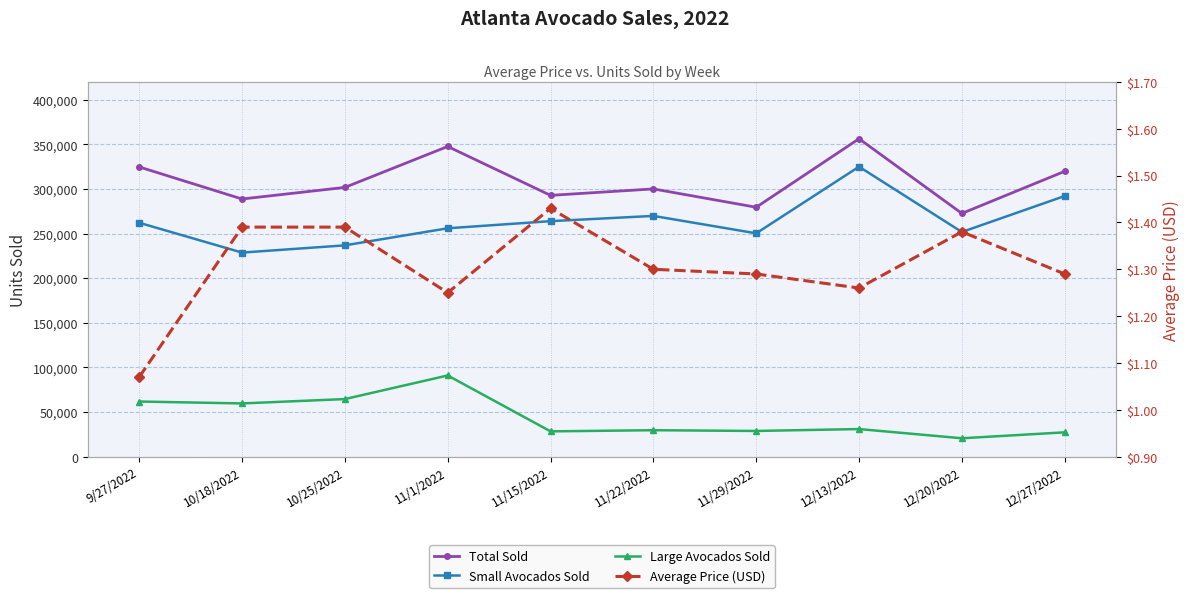

How many interior local valleys does the Average Price (USD) series have?

2